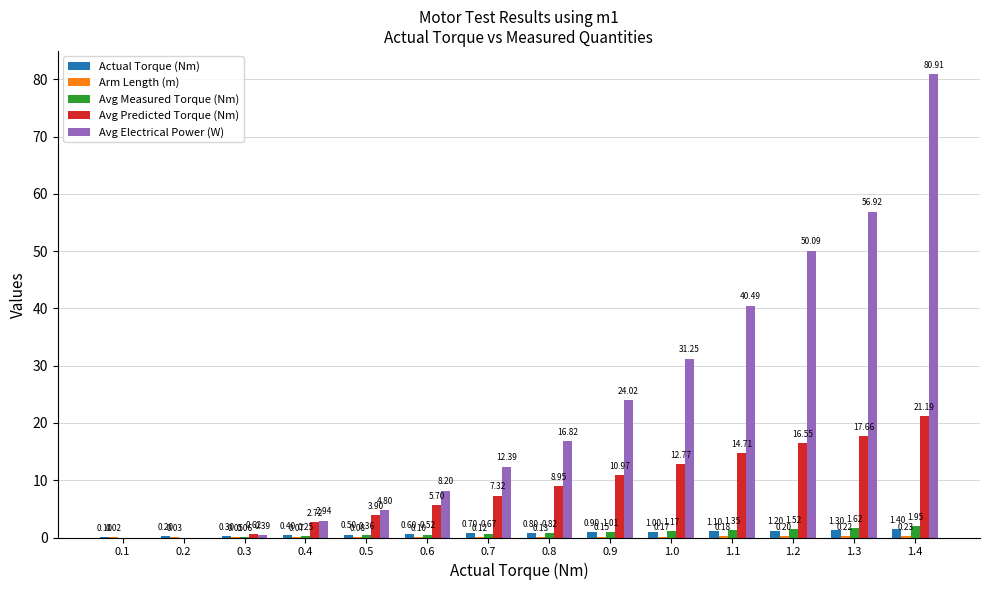

Which series changed the most between 0.5 and 0.7?

Avg Electrical Power (W)